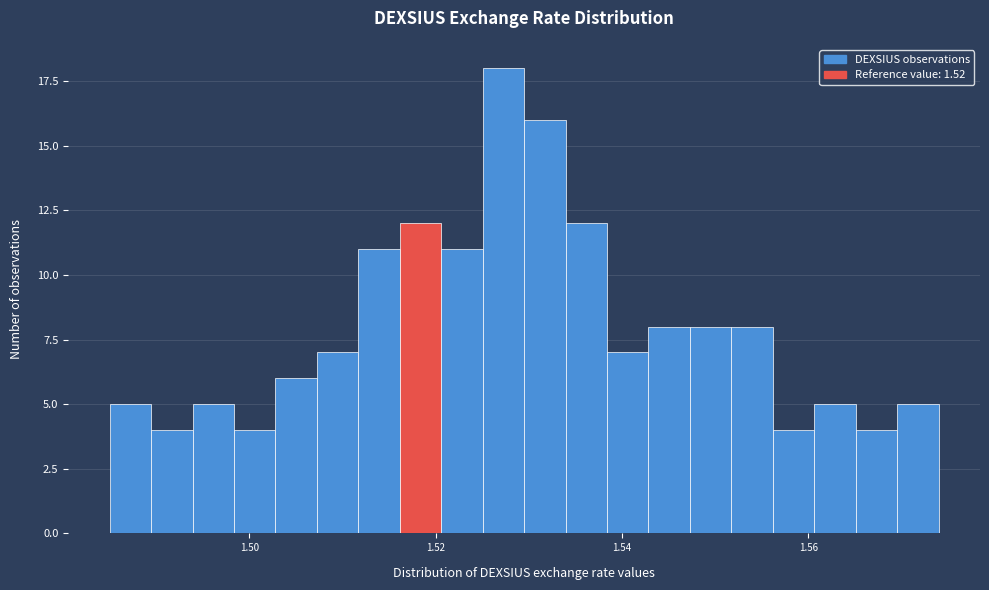

Around what value on the x-axis is the tallest bar? Give the approximate position of its centre, as read against the axis.

1.528